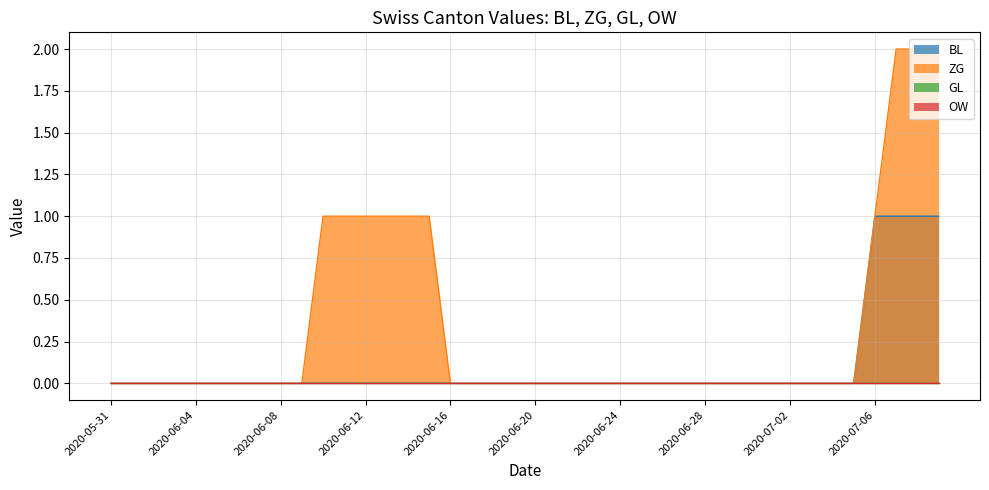

Which series has the largest total across all categories?

ZG